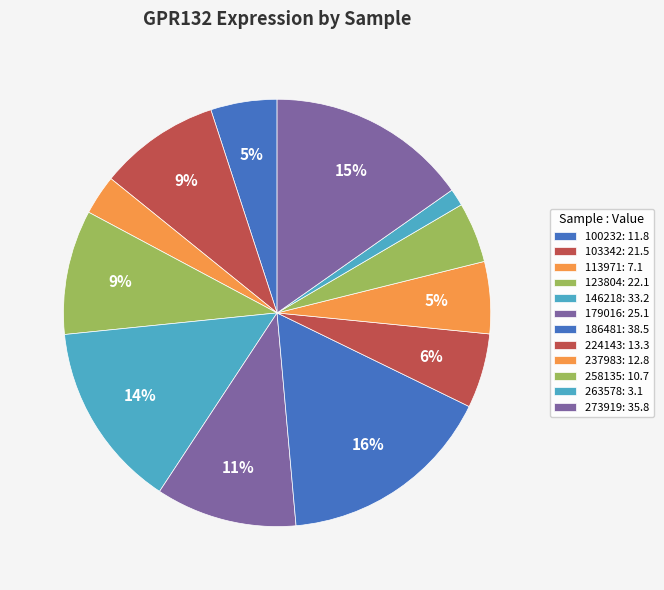

Count the number of slices in the pie.

12